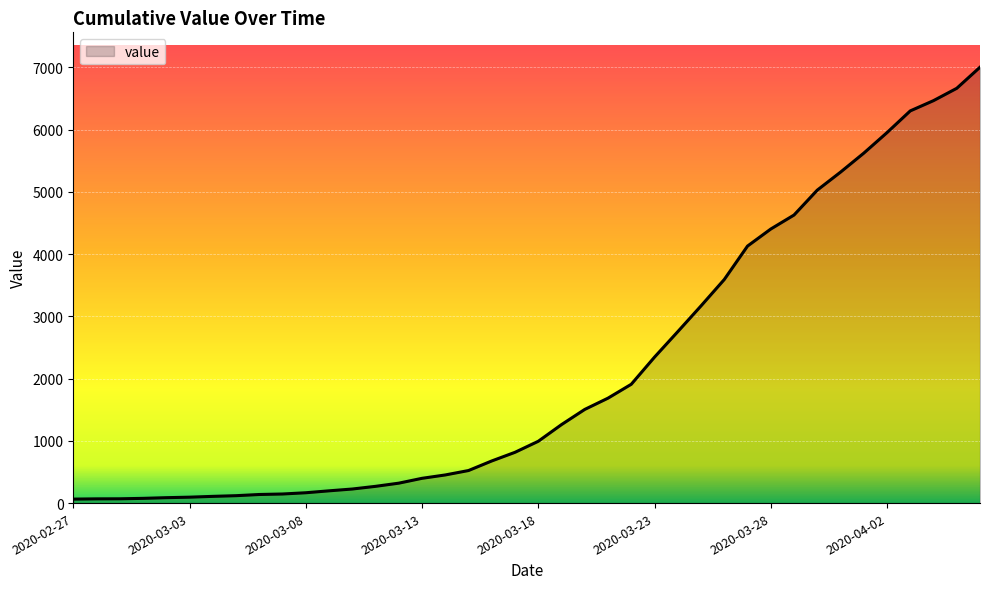

What is the greatest value displayed?

7003